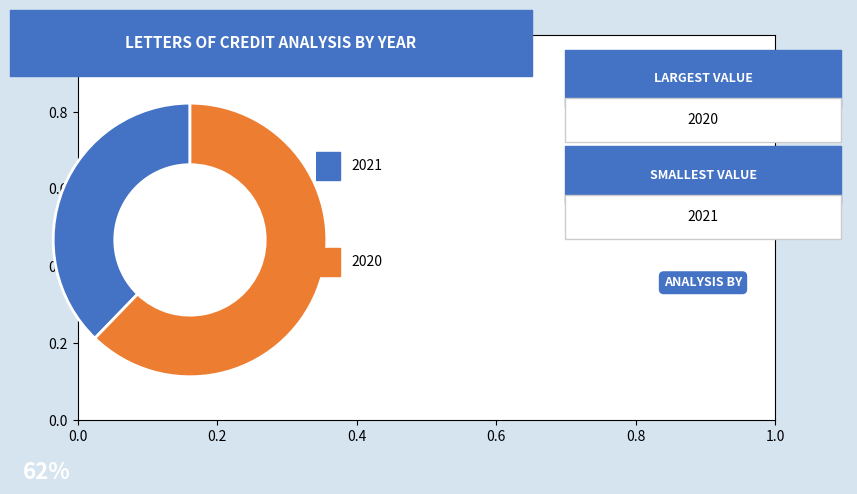

Count the number of slices in the pie.

2